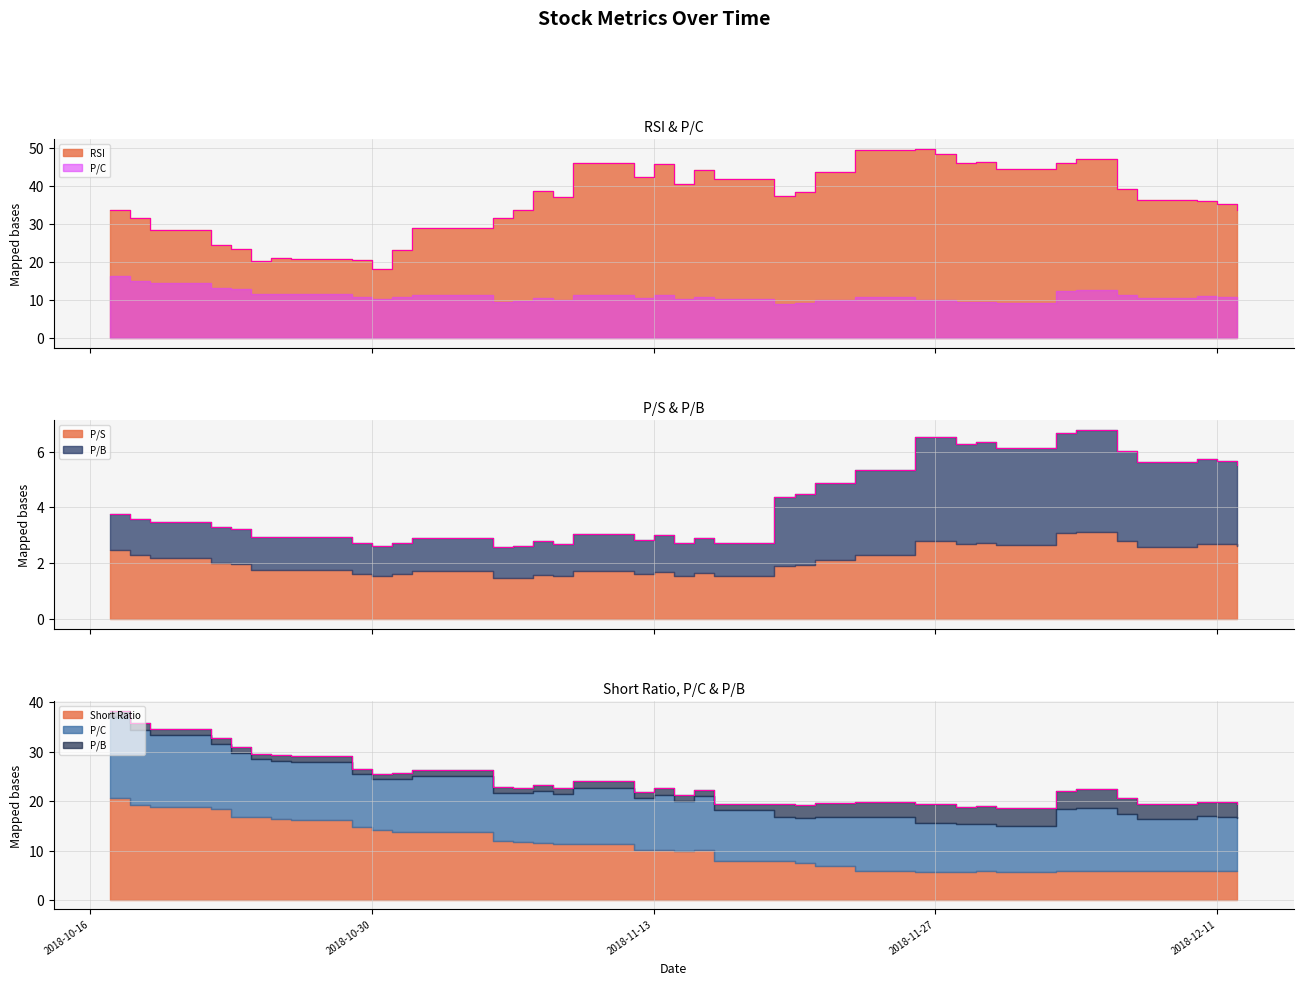

What is the difference between the Short Ratio values at 2018-11-19 and 2018-10-18?

11.4